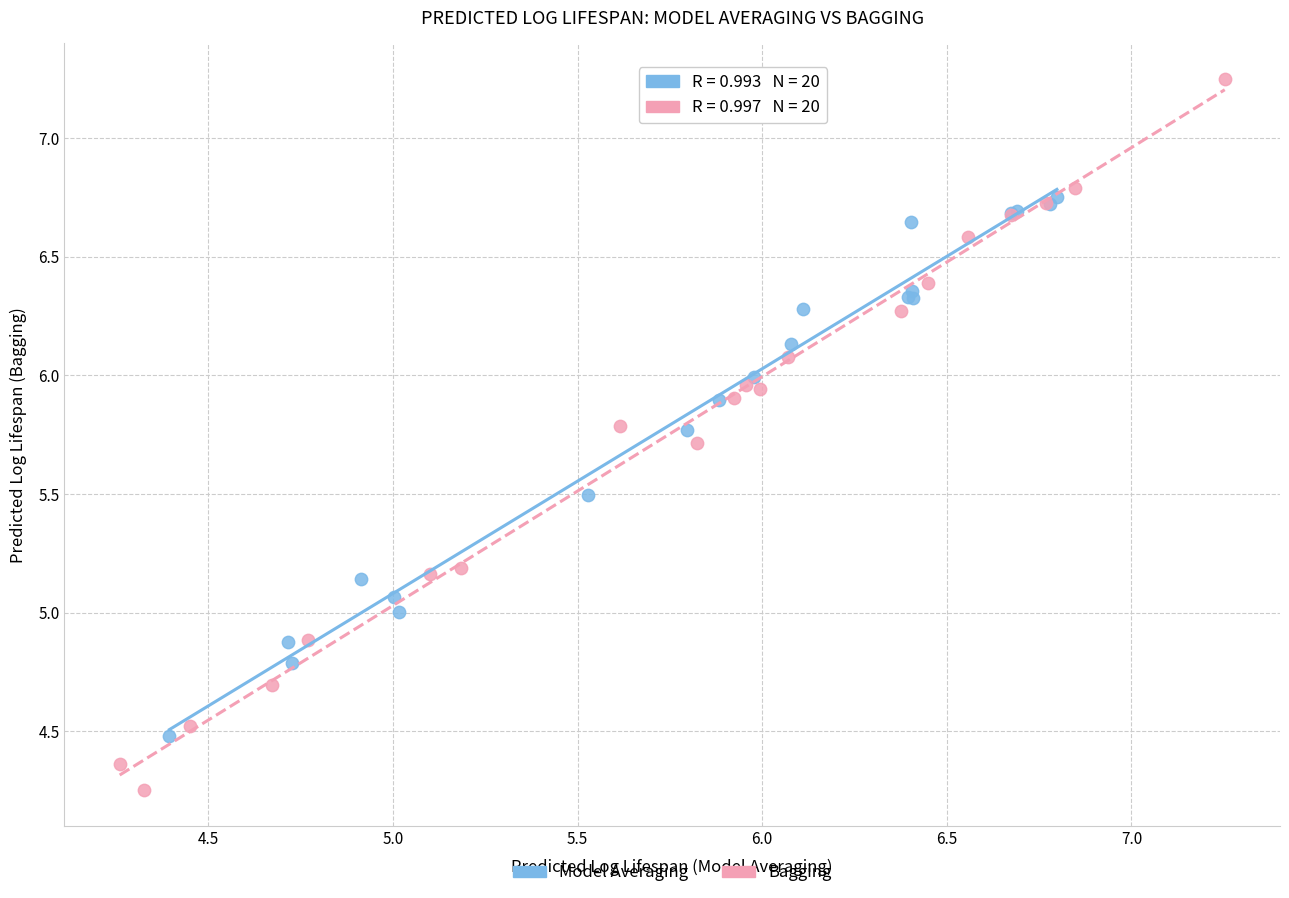

Which series reaches the minimum Y coordinate?

Bagging